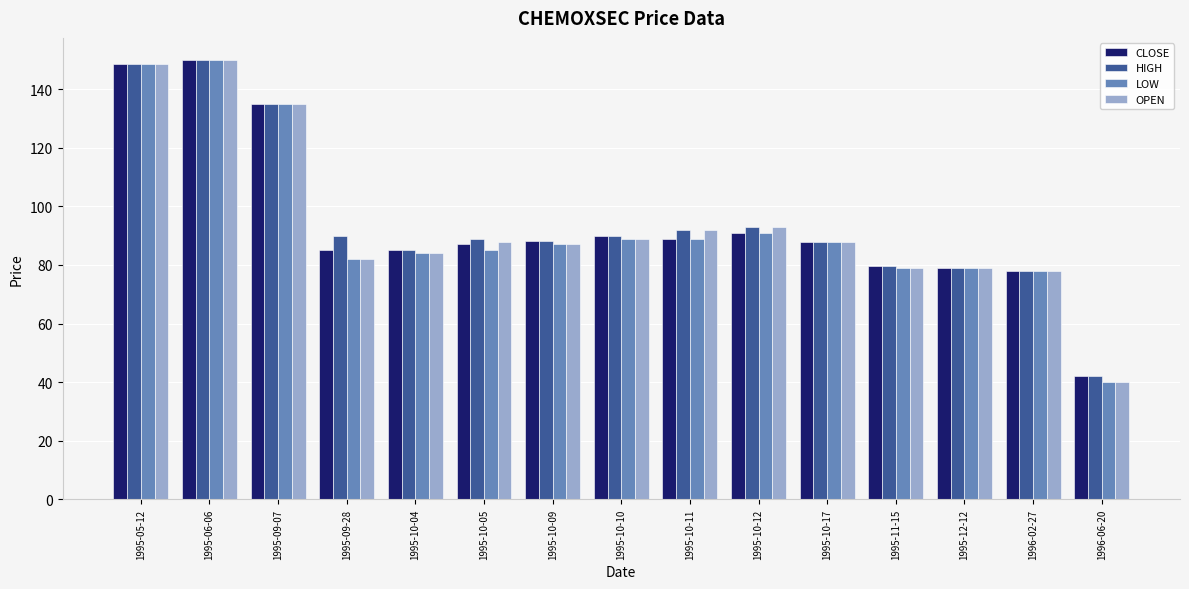

The value of HIGH at 1995-06-06 is 80.4. True or false?

False